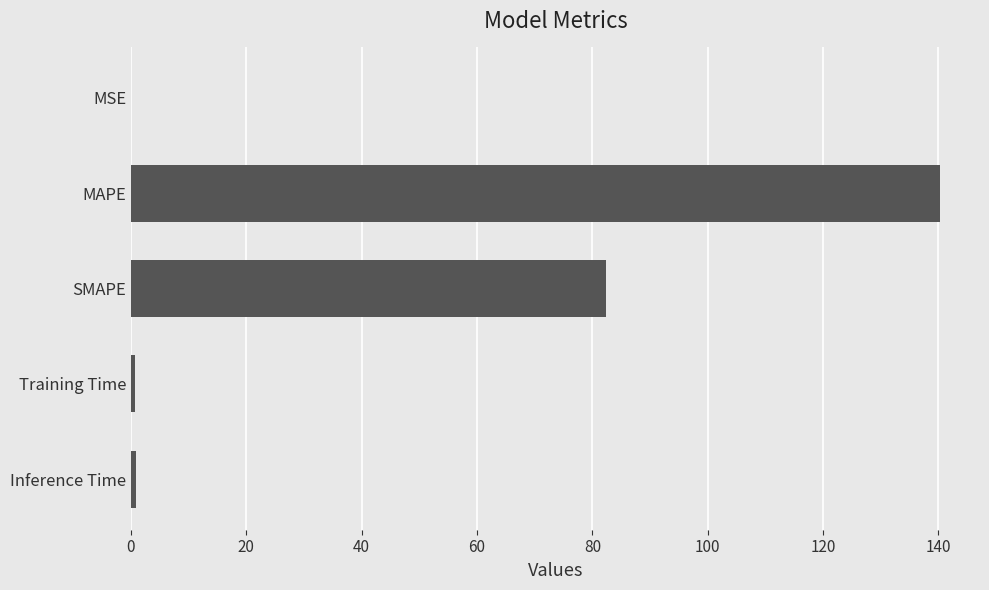

Where is the data nearest to the value 70?

SMAPE